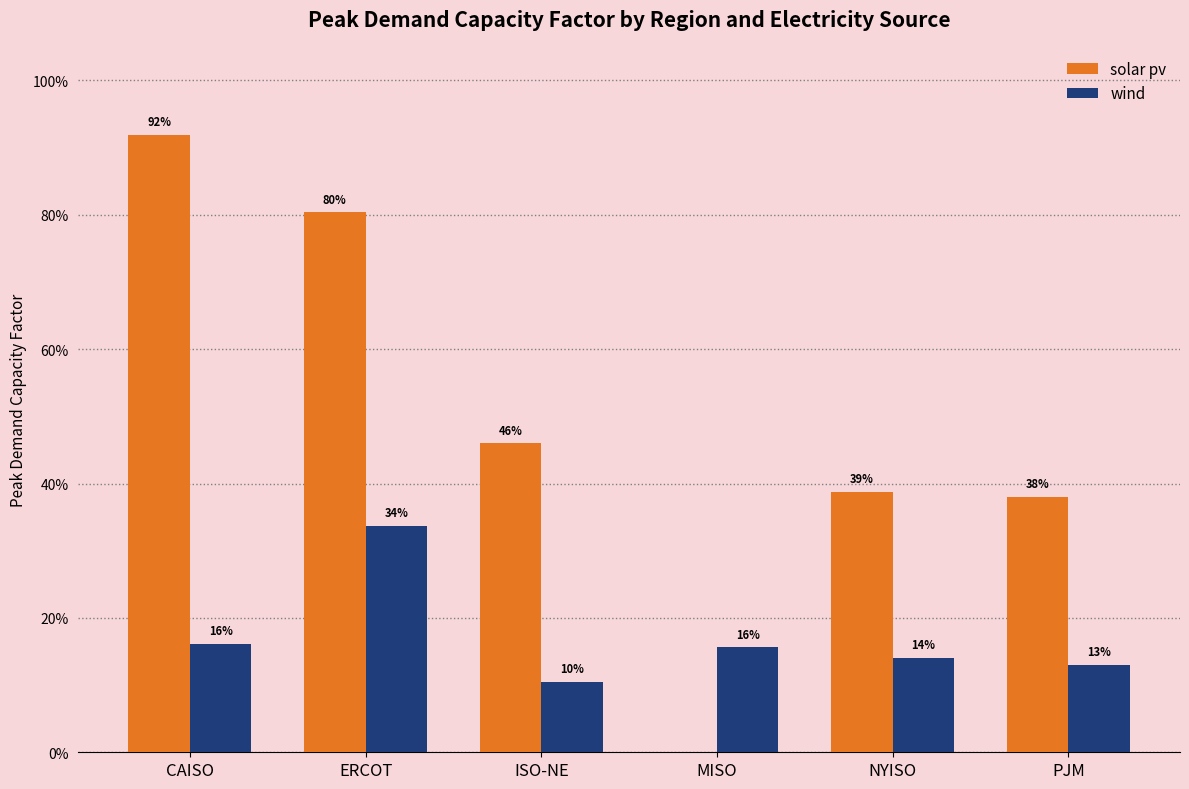

Rank the series by their maximum value, from highest to lowest.

solar pv, wind